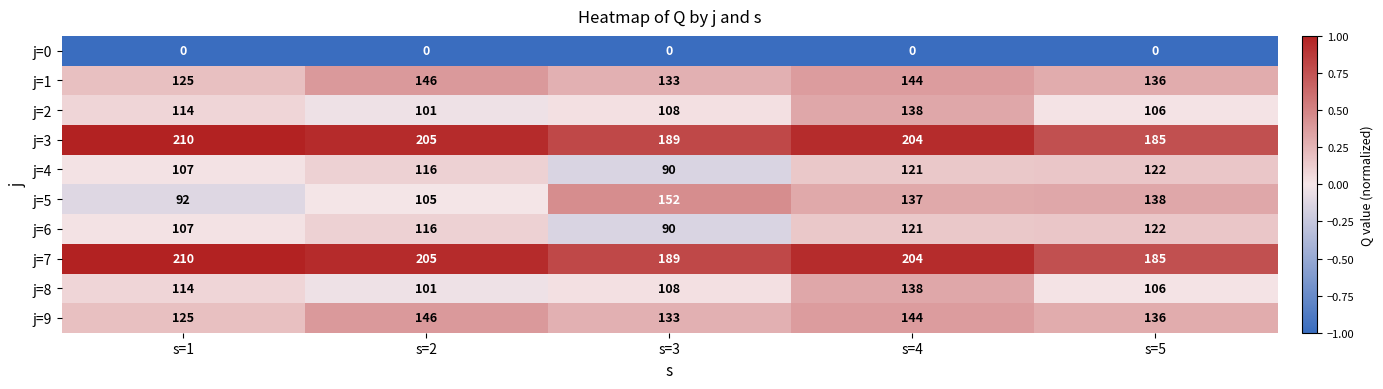

What is the difference between the j=7 values at s=1 and s=4?

6